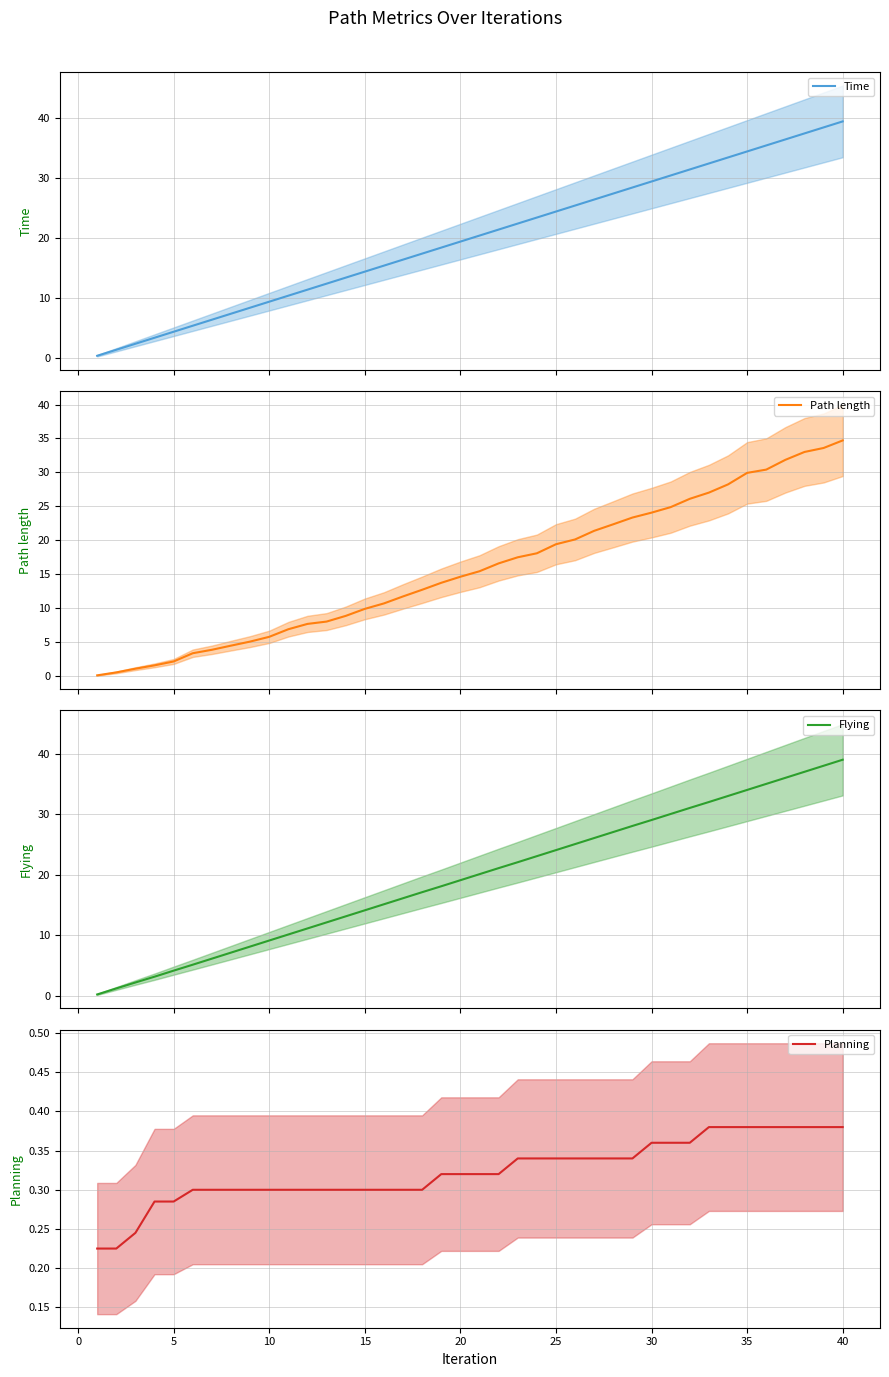

Count the number of categories in the chart.

40